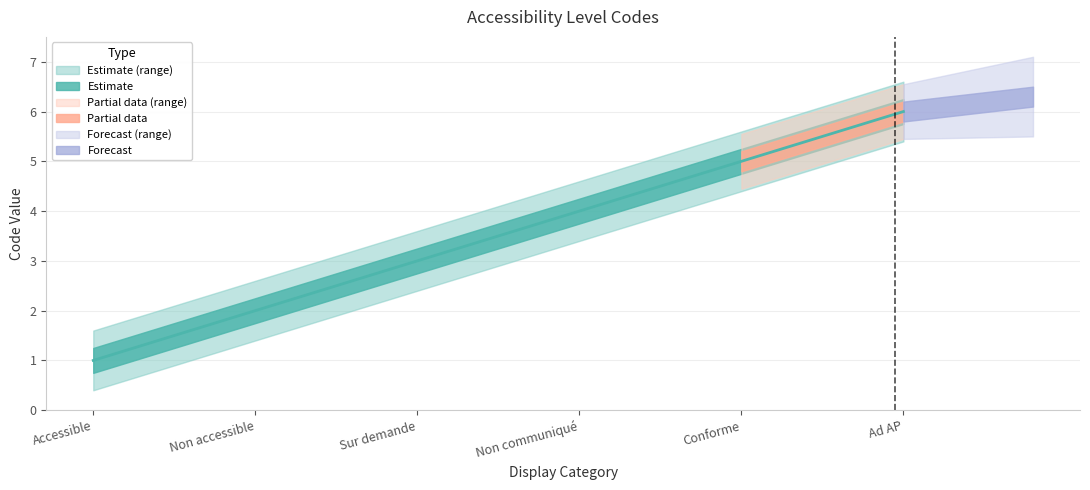

Does the chart have visible grid lines?

Yes